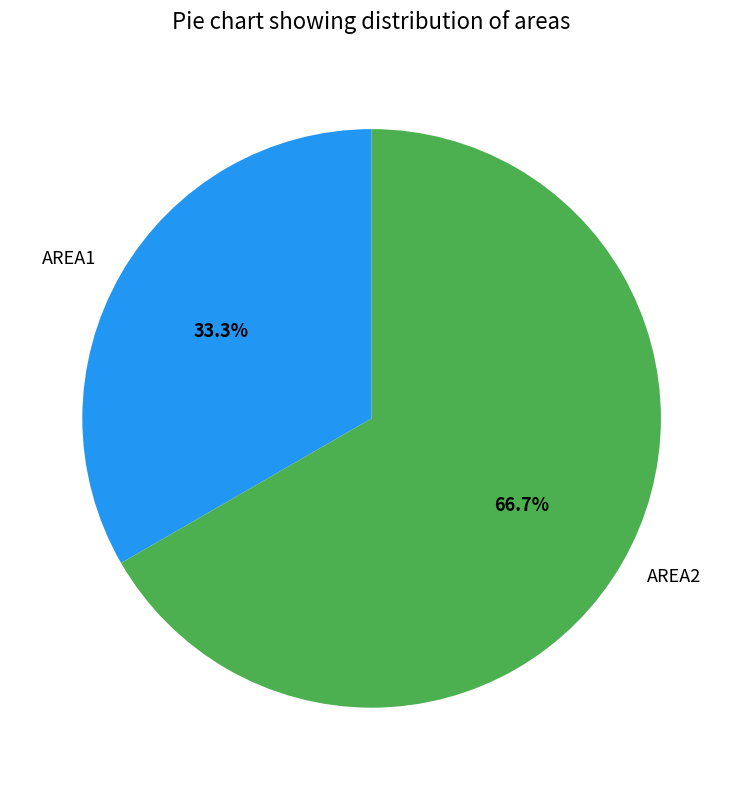

The AREA1 slice represents 22% of the pie. True or false?

False